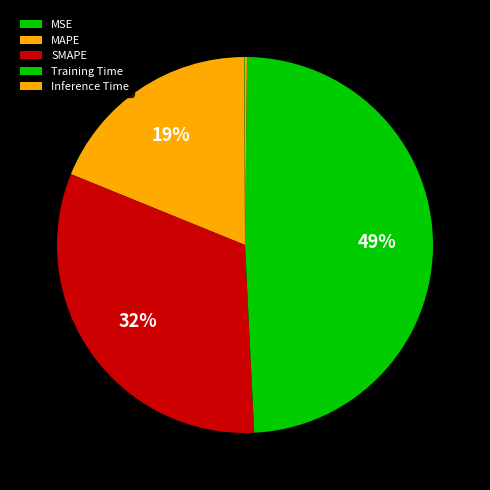

To the nearest percent, what is the average slice percentage?

20%